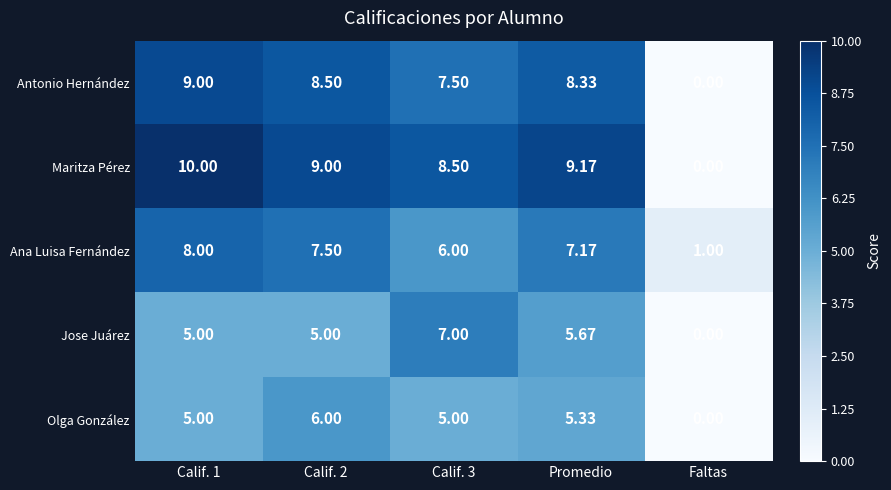

At which category does the chart reach its minimum across all series?

Faltas